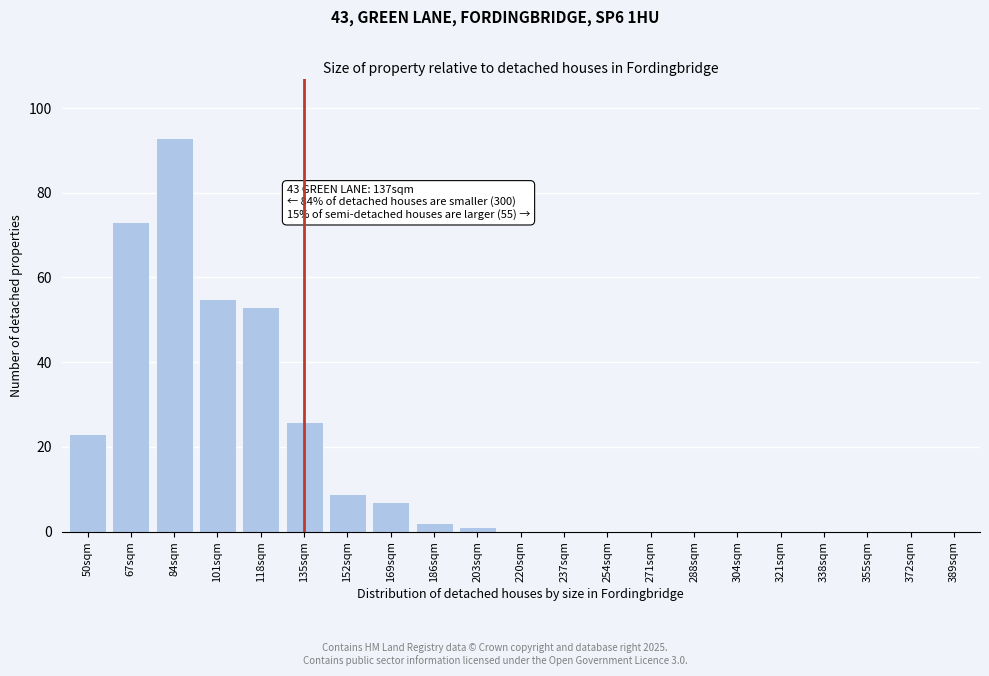

Reading left to right, list all the values displayed in this chart.

50sqm=23	67sqm=73	84sqm=93	101sqm=55	118sqm=53	135sqm=26	152sqm=9	169sqm=7	186sqm=2	203sqm=1	220sqm=0	237sqm=0	254sqm=0	271sqm=0	288sqm=0	304sqm=0	321sqm=0	338sqm=0	355sqm=0	372sqm=0	389sqm=0